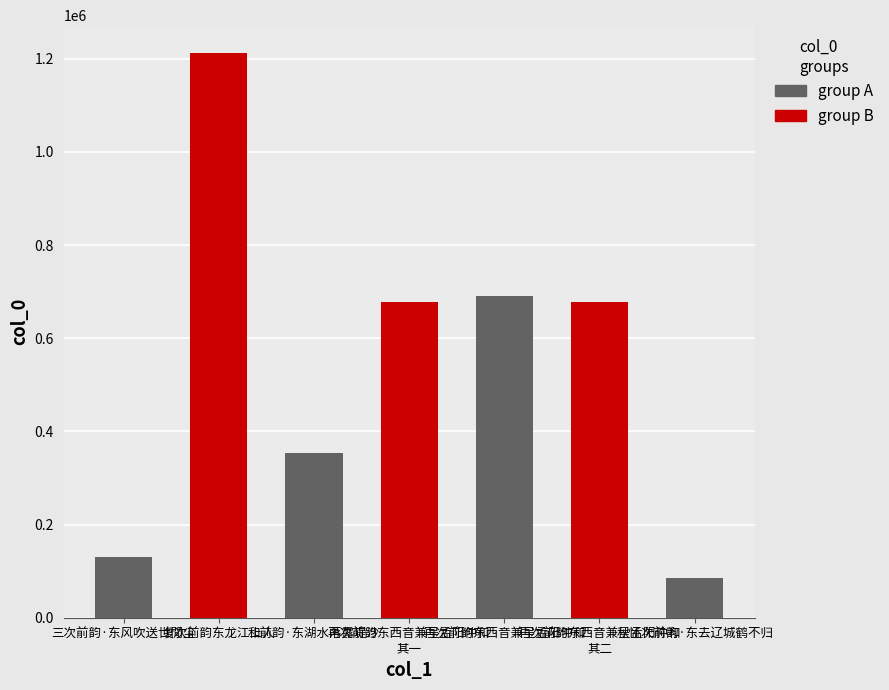

At which label does the data first exceed 677208?

复次前韵东龙江上人